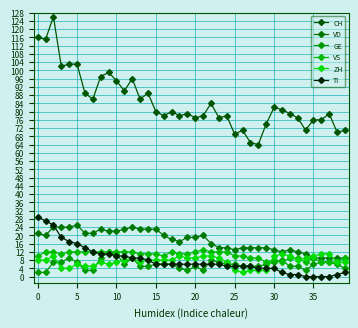

How many lines are shown in the chart?

6